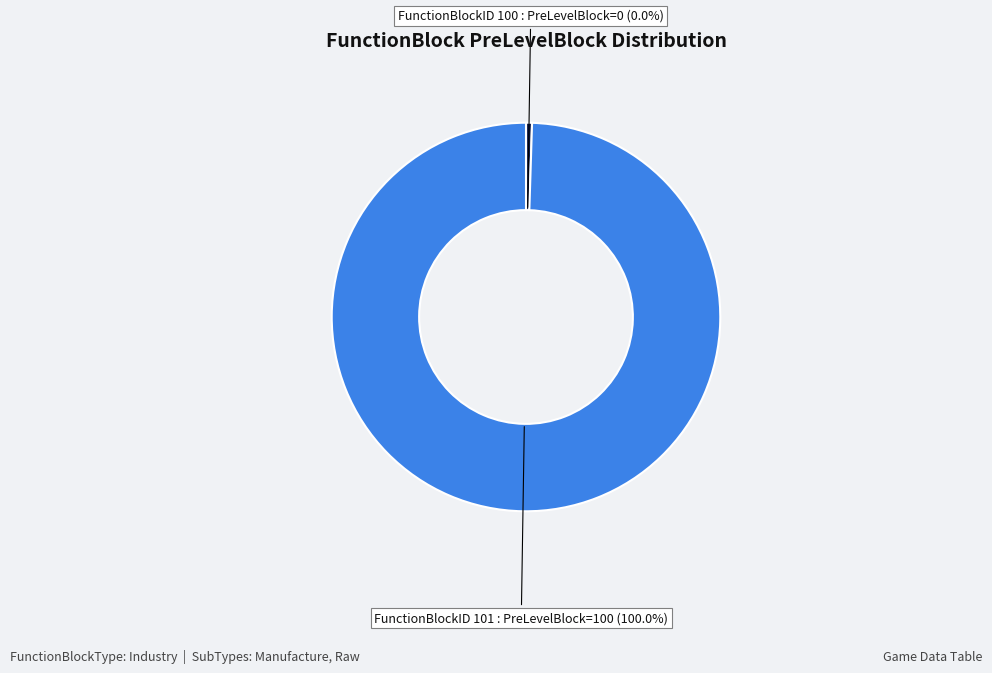

To the nearest percent, what portion does 101 represent?

100%